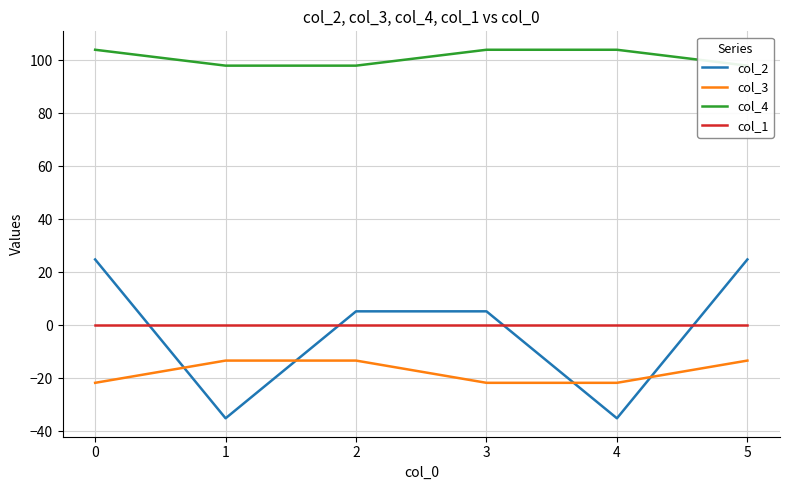

The value of col_2 at 5 is 14.6. True or false?

False